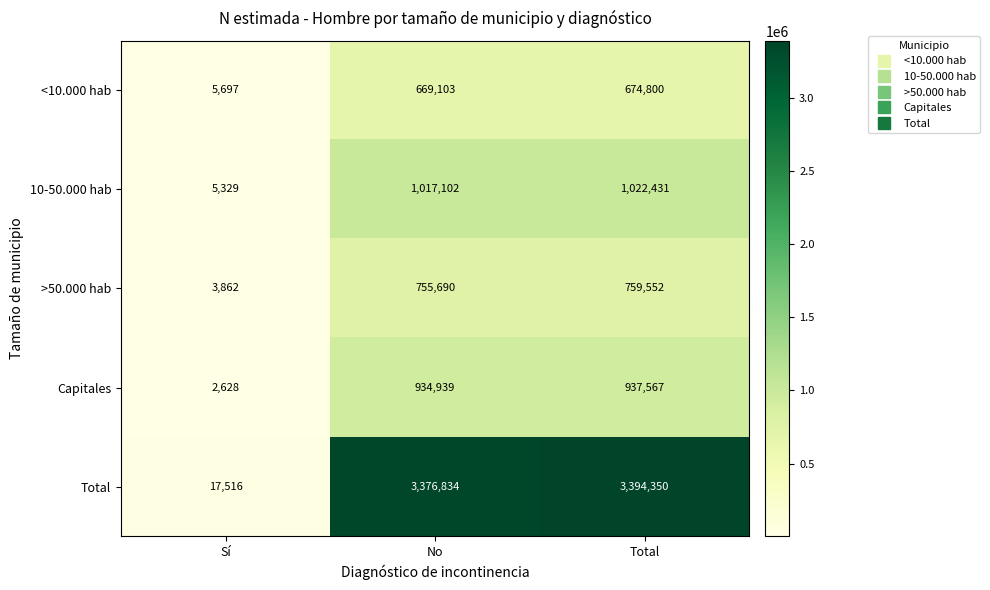

What is the spread (max minus min) of values at No?

2707731